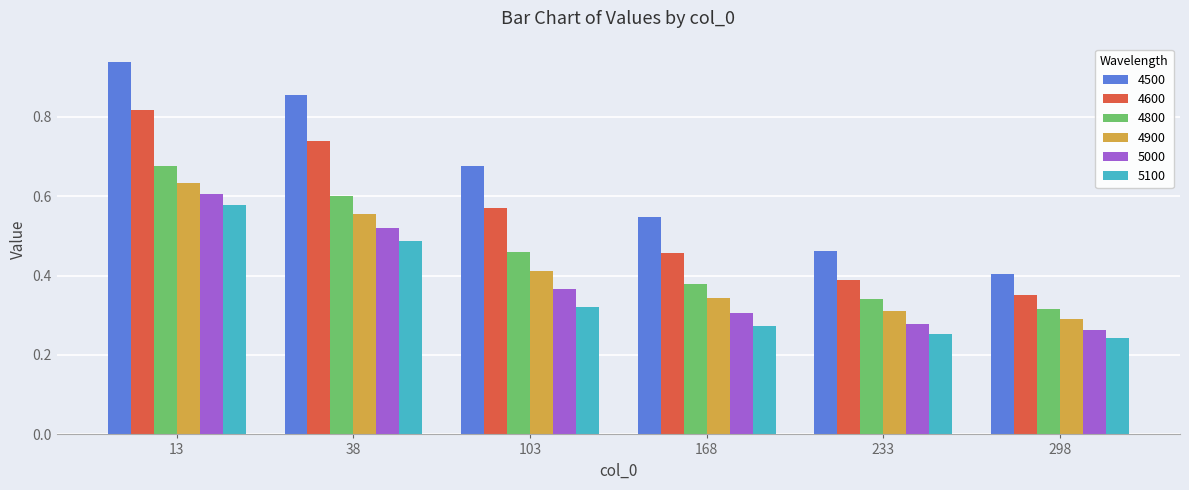

At which label does 4500 reach its peak?

13